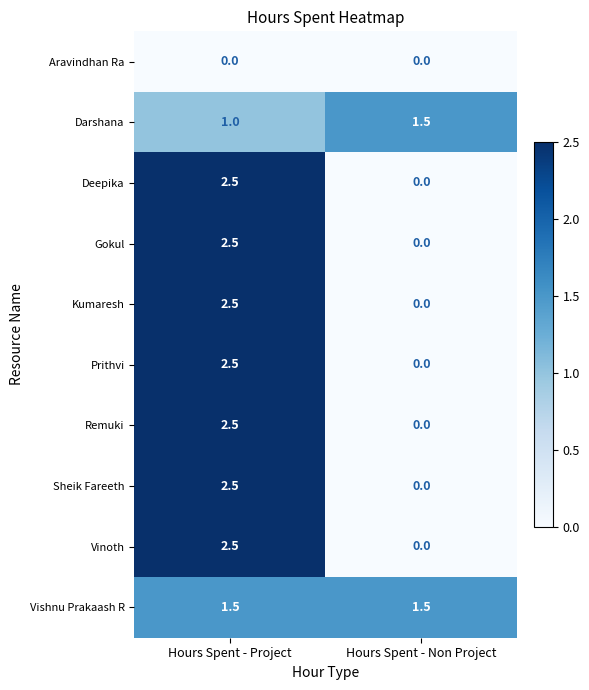

What is the minimum value for Vishnu Prakaash R?

1.5